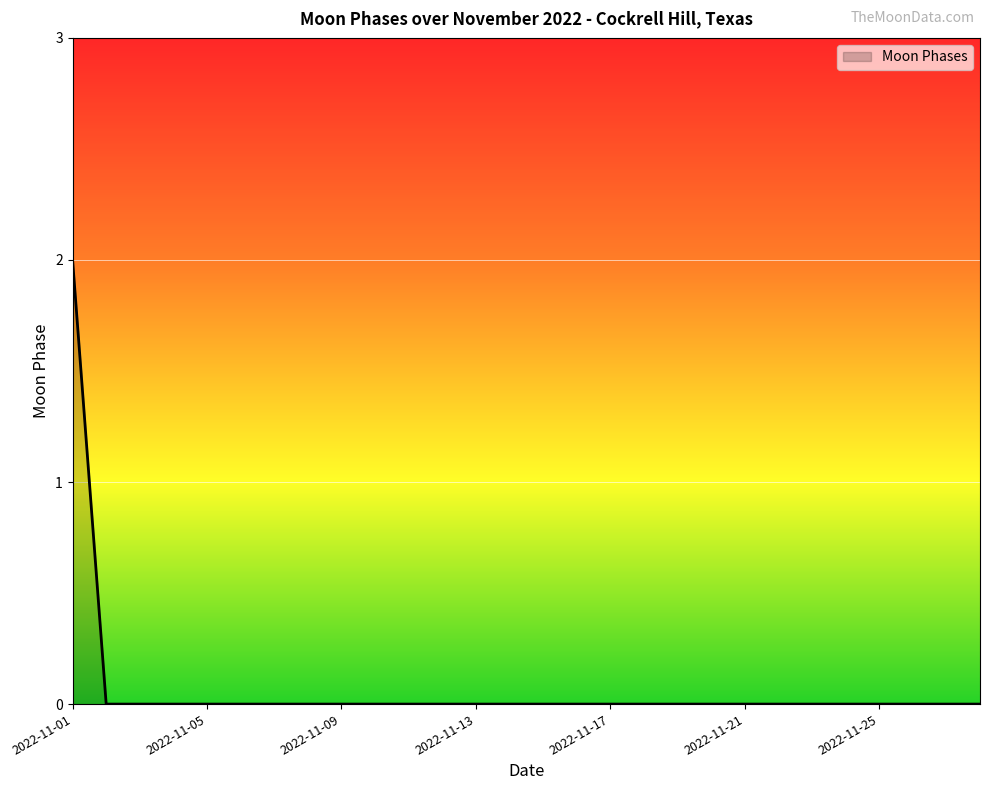

Reading right to left, extract all data points from this chart.

0	0	0	0	0	0	0	0	0	0	0	0	0	0	0	0	0	0	0	0	0	0	0	0	0	0	0	2